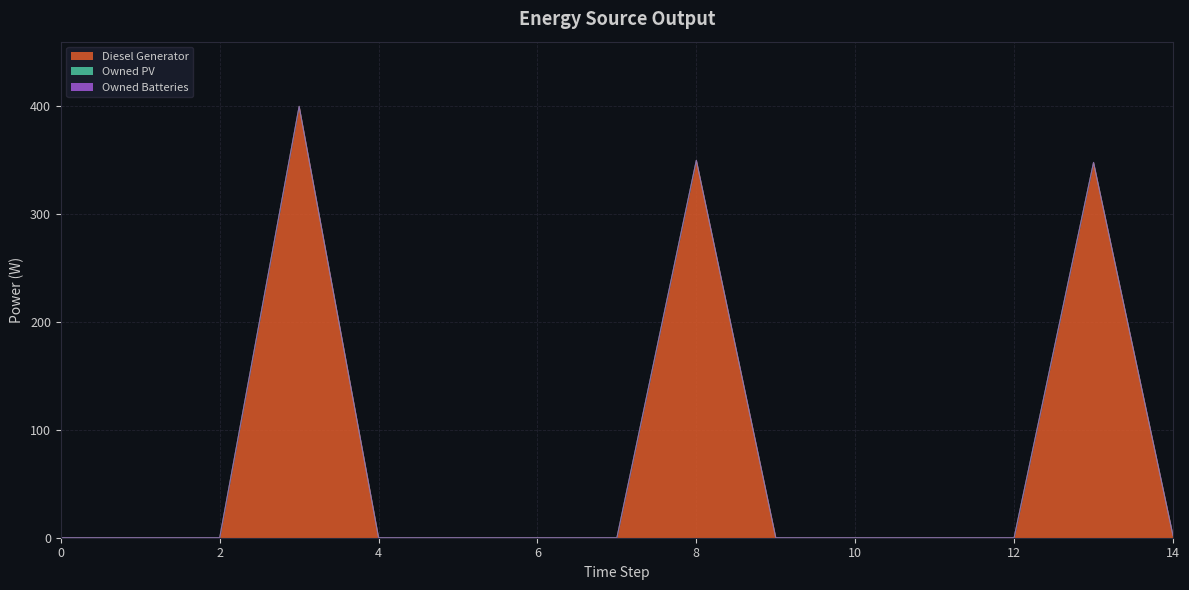

True or false: Owned Batteries and Diesel Generator cross at least once.

False